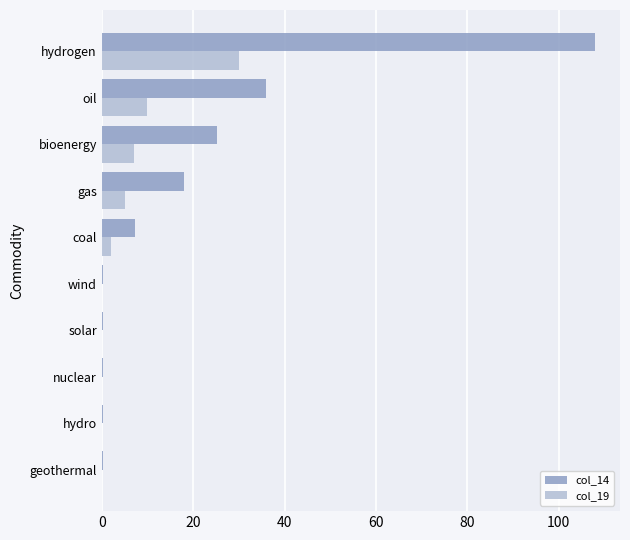

Is it true that col_14 equals 50.8 at oil?

False